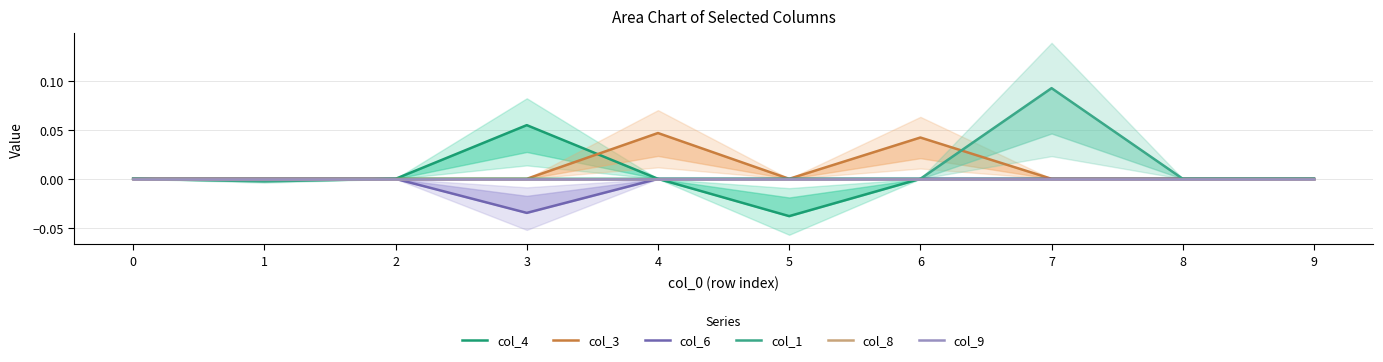

Is this an area chart (filled region under the line)?

No